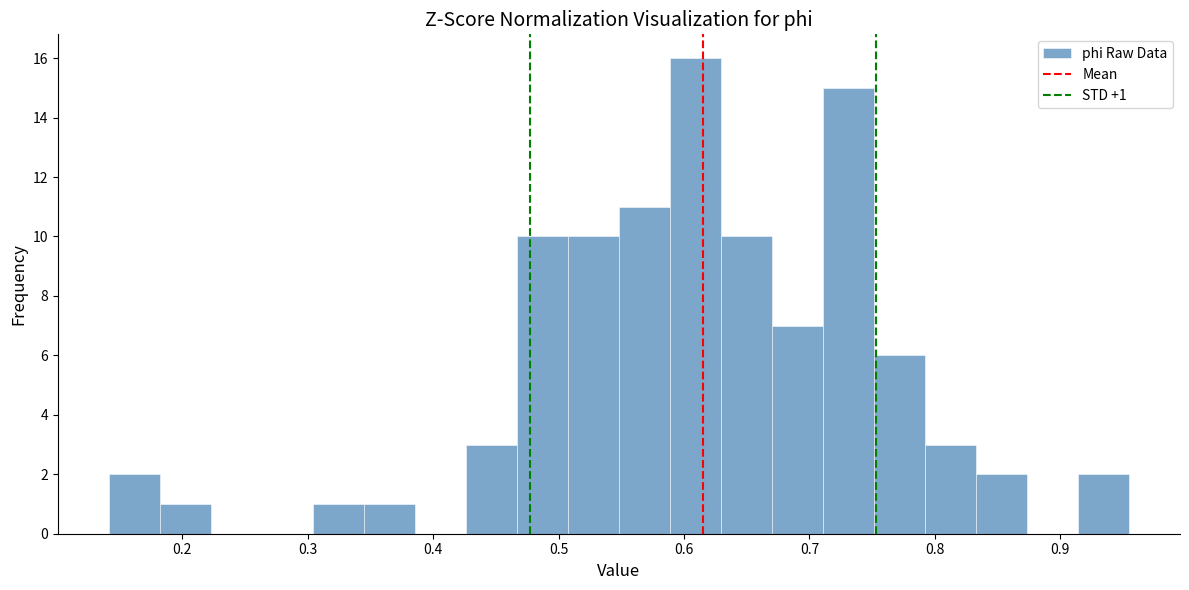

Which range on the x-axis has the tallest bar?

0.59 to 0.63